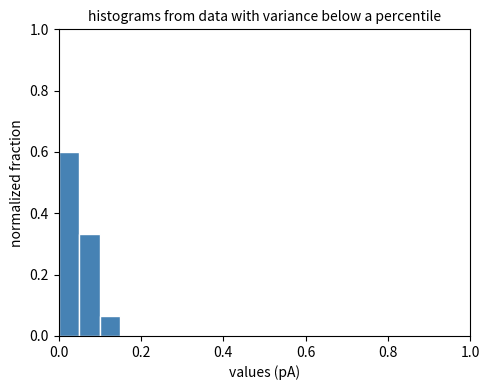

Around what value on the x-axis is the tallest bar? Give the approximate position of its centre, as read against the axis.

0.02